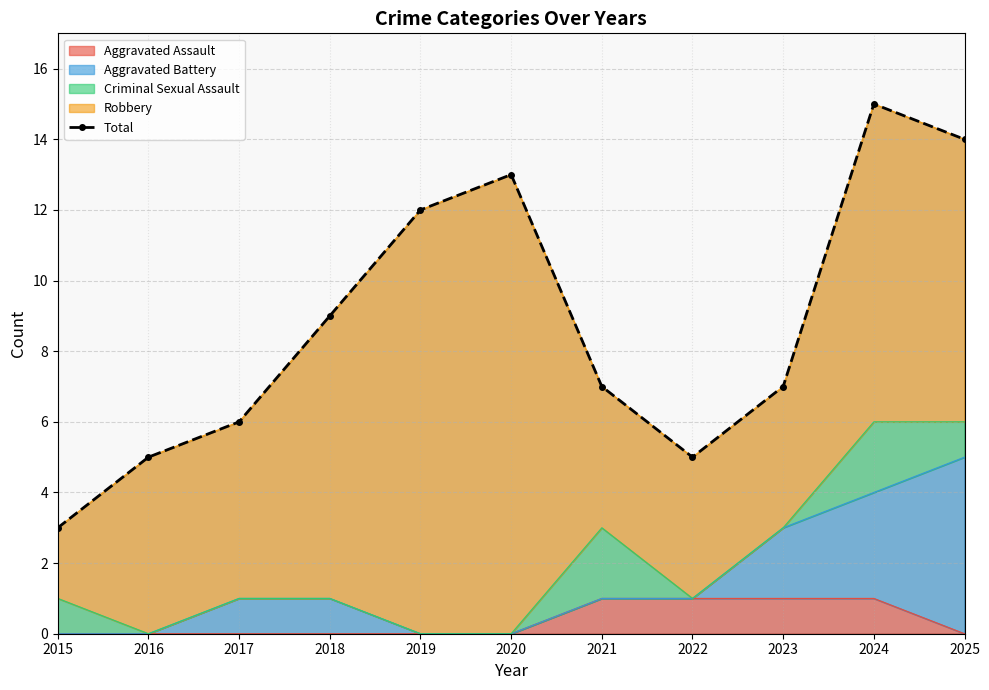

What is the sum of the values at 2023 and 2019?

19